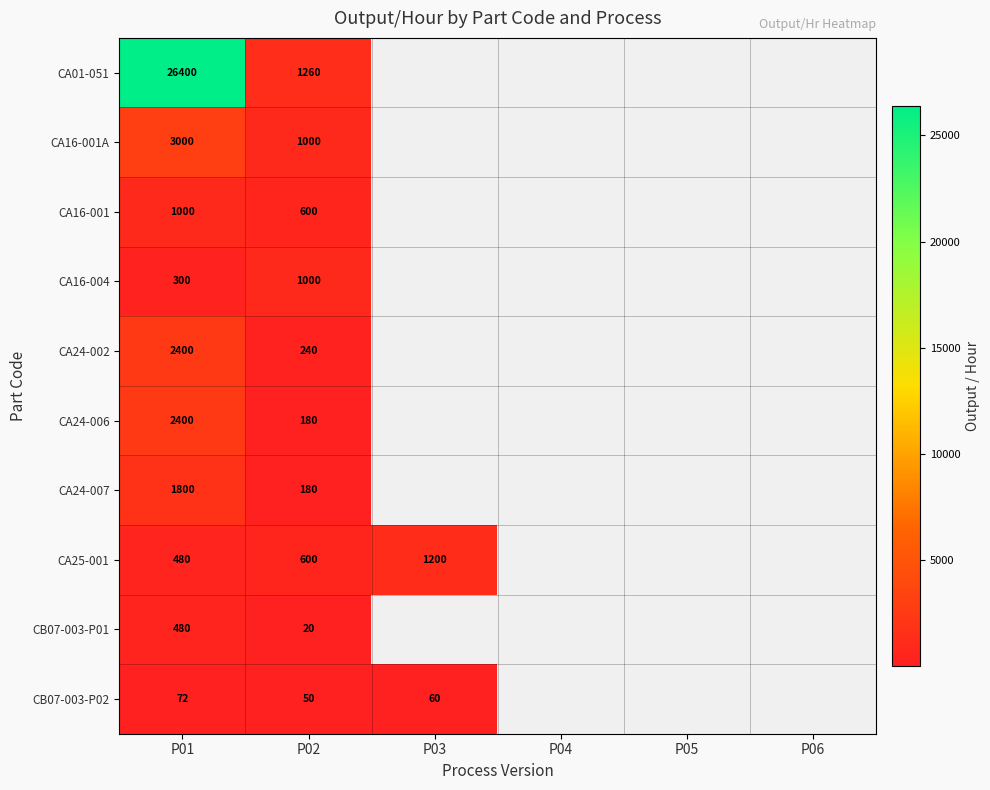

What is the spread (max minus min) of values at P02?

1240